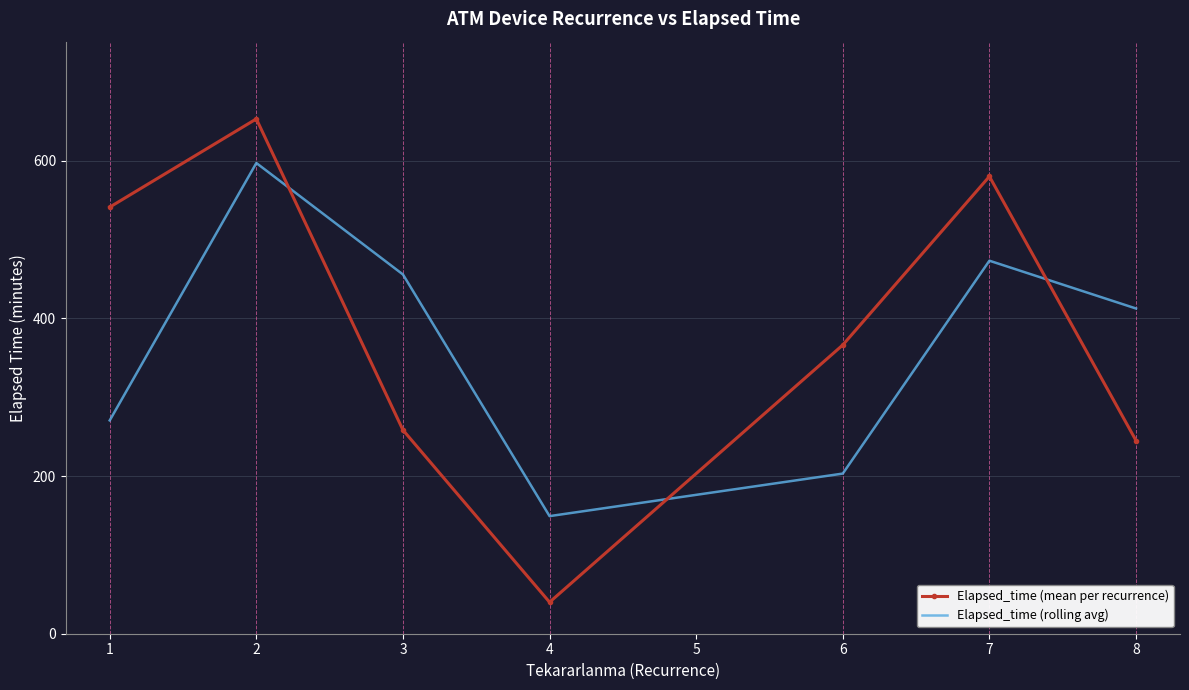

What is the total value across all series at 1?

811.6